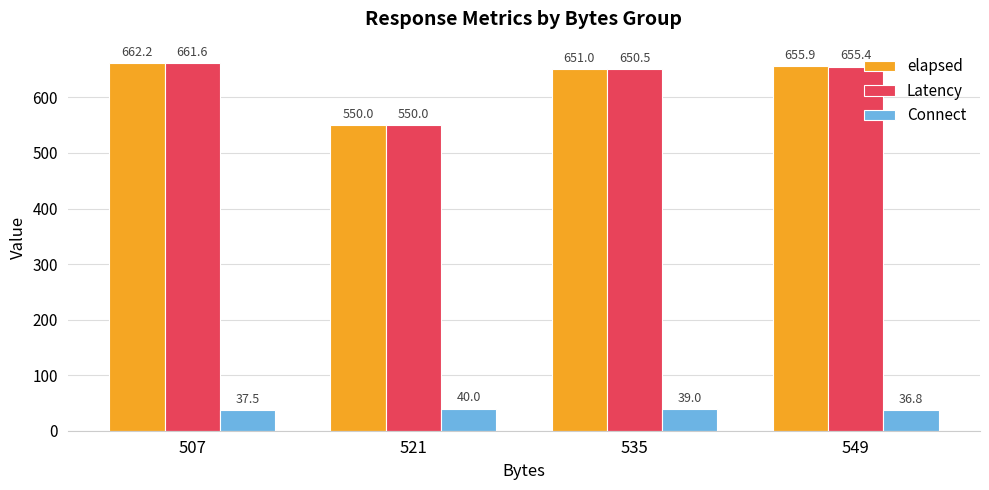

What is the spread (max minus min) of values at 535?

612.0